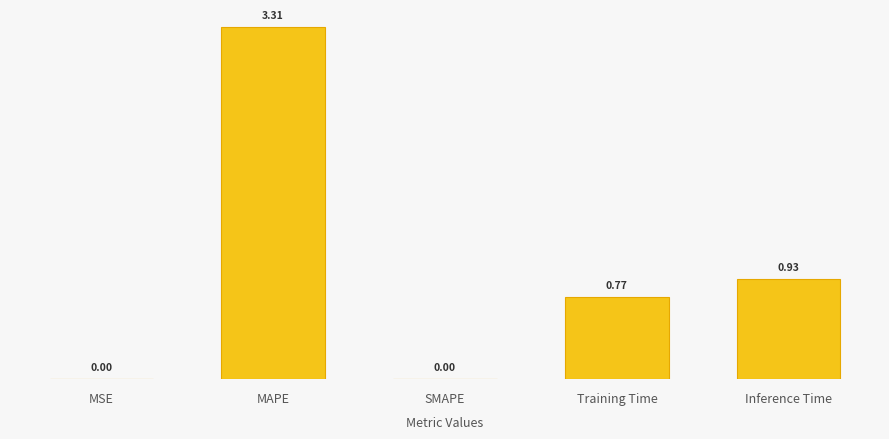

How many distinct data groups are displayed?

1